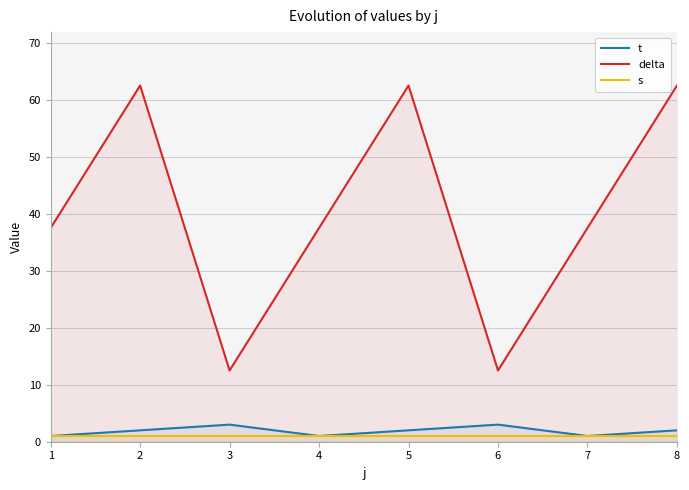

What is the minimum value for delta?

12.5